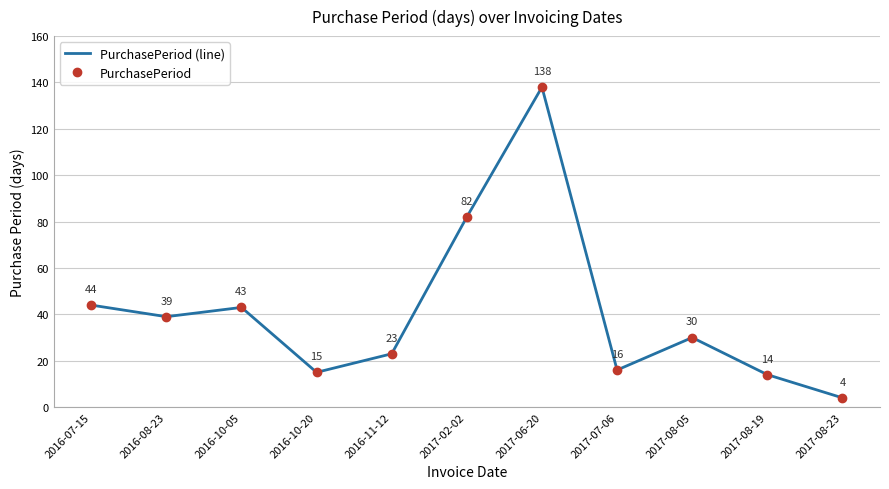

List the series in order of their peak value, lowest first.

PurchasePeriod (line), PurchasePeriod